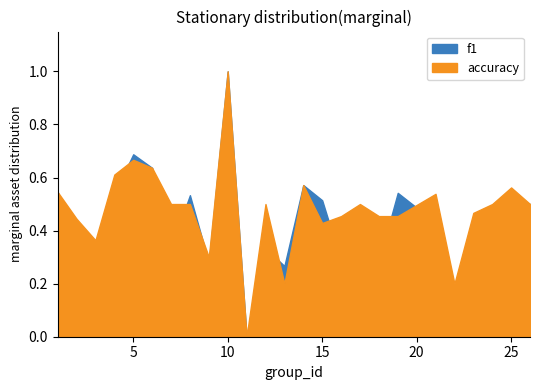

Where do f1 and accuracy first cross each other?

4 and 5